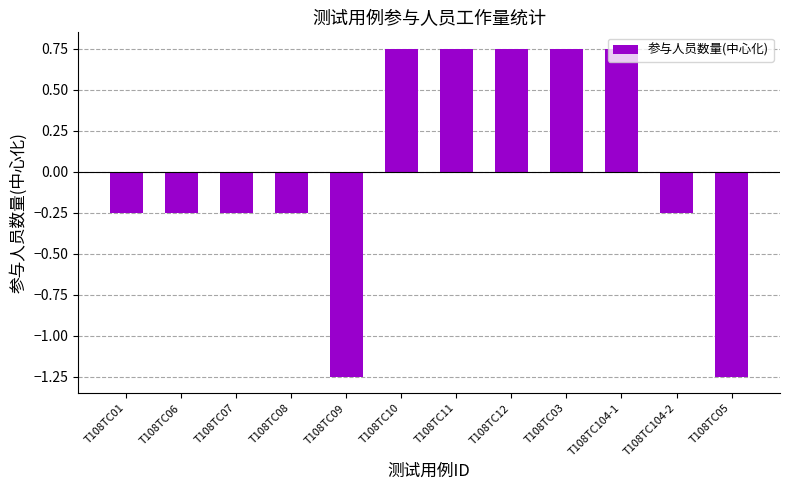

Is it true that the value at T108TC08 is -0.1?

False